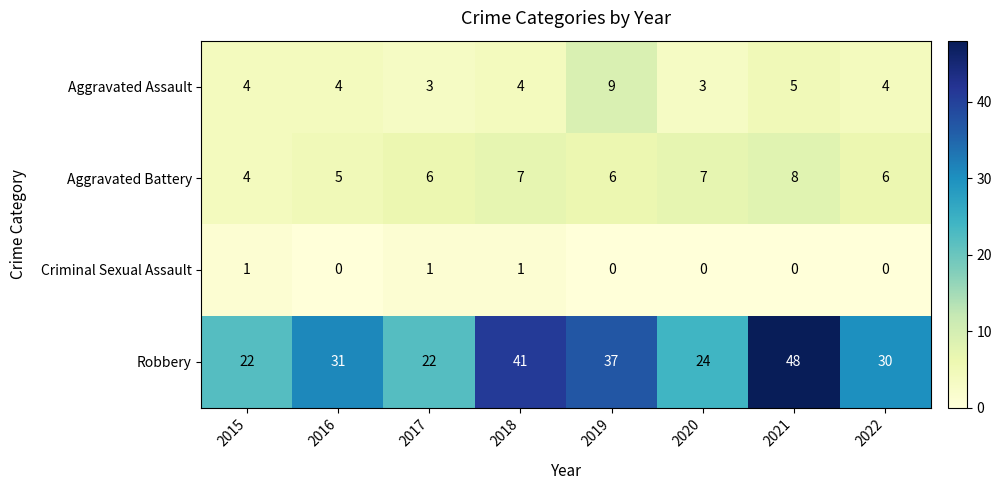

List the series in order of their peak value, lowest first.

Criminal Sexual Assault, Aggravated Battery, Aggravated Assault, Robbery